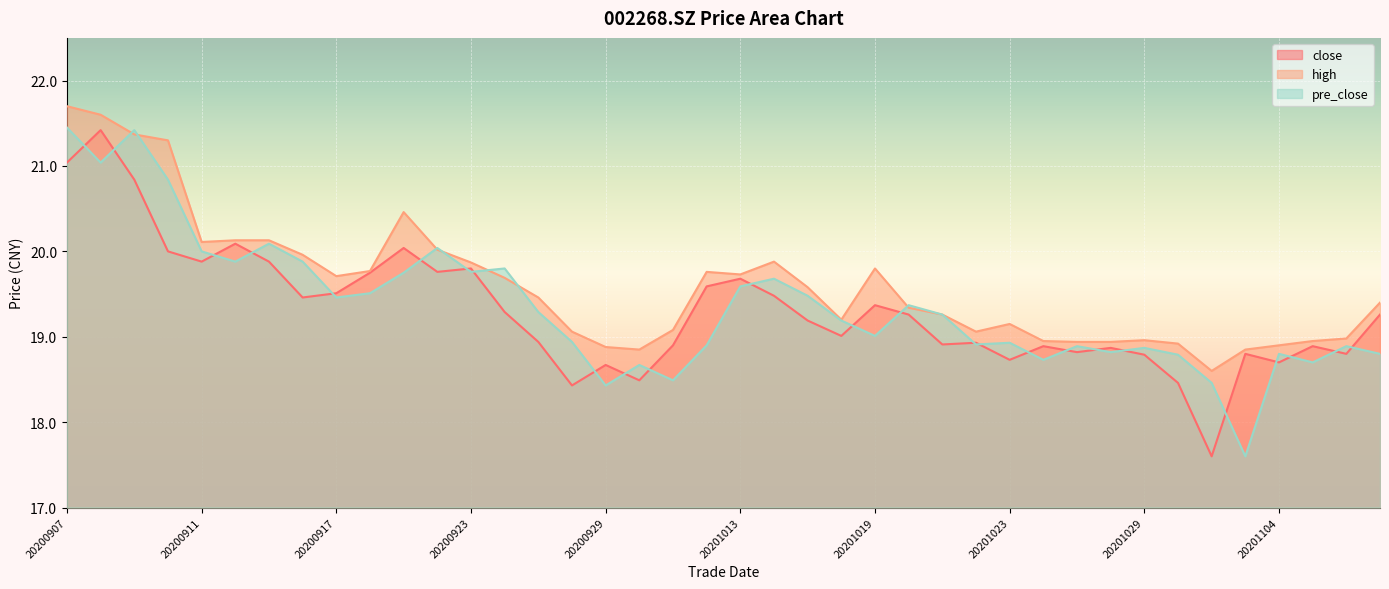

At which label does close first exceed 19?

20200907